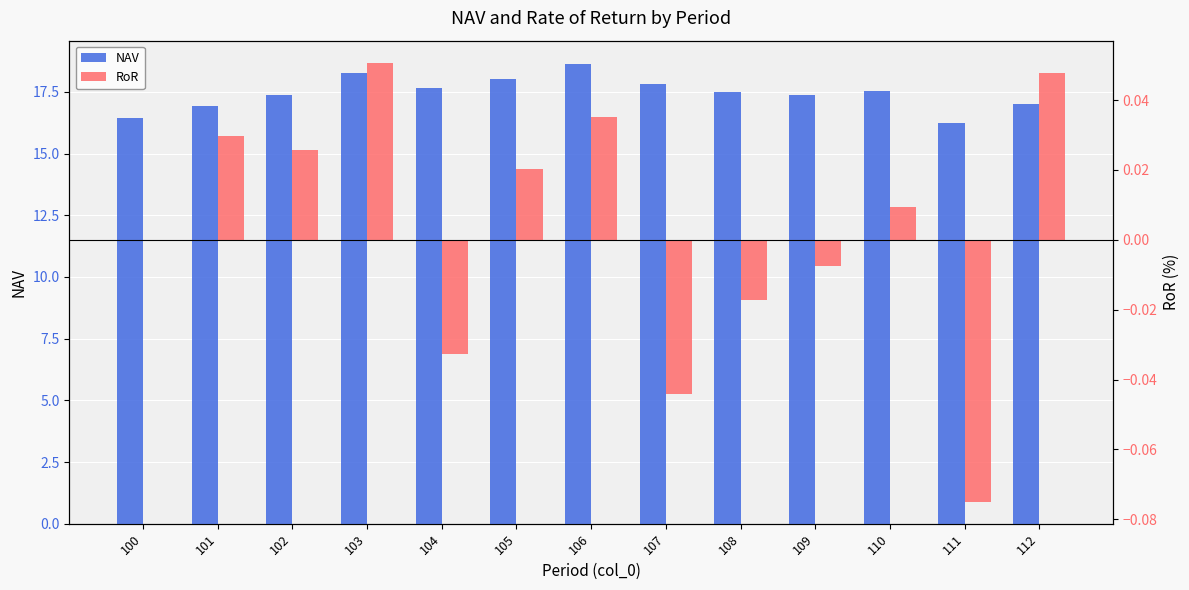

At which label is NAV closest to 17?

112